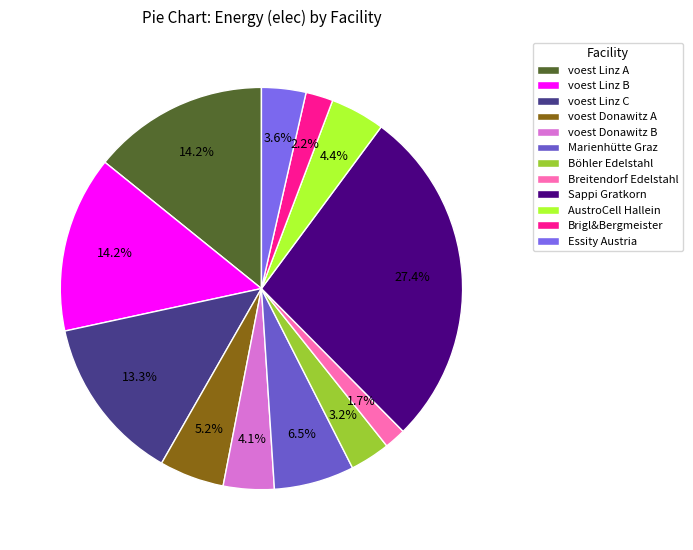

Count the number of slices in the pie.

12